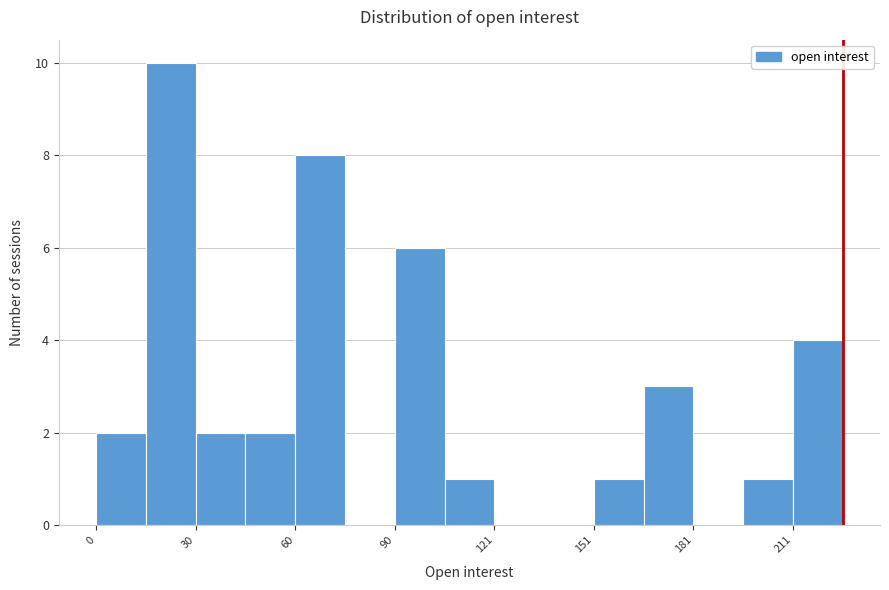

Around what value on the x-axis is the tallest bar? Give the approximate position of its centre, as read against the axis.

25